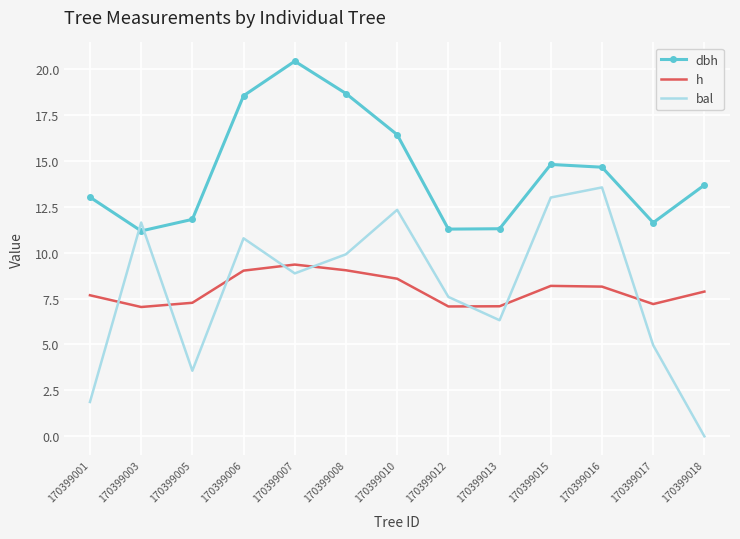

Which series has the largest total across all categories?

dbh